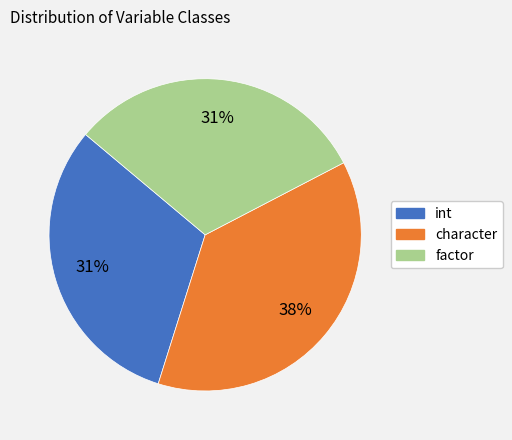

Is factor the majority of the pie?

No